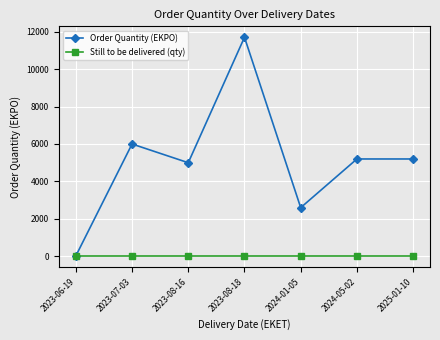

Does the chart have visible grid lines?

Yes